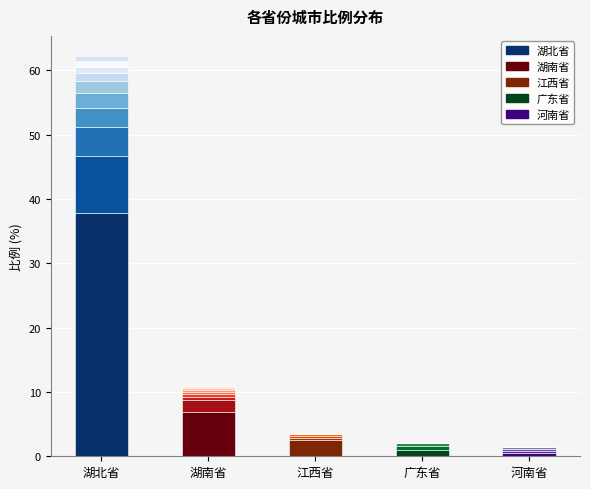

Reading left to right, extract all data points from this chart.

37.8	7.0	2.5	0.9	0.5